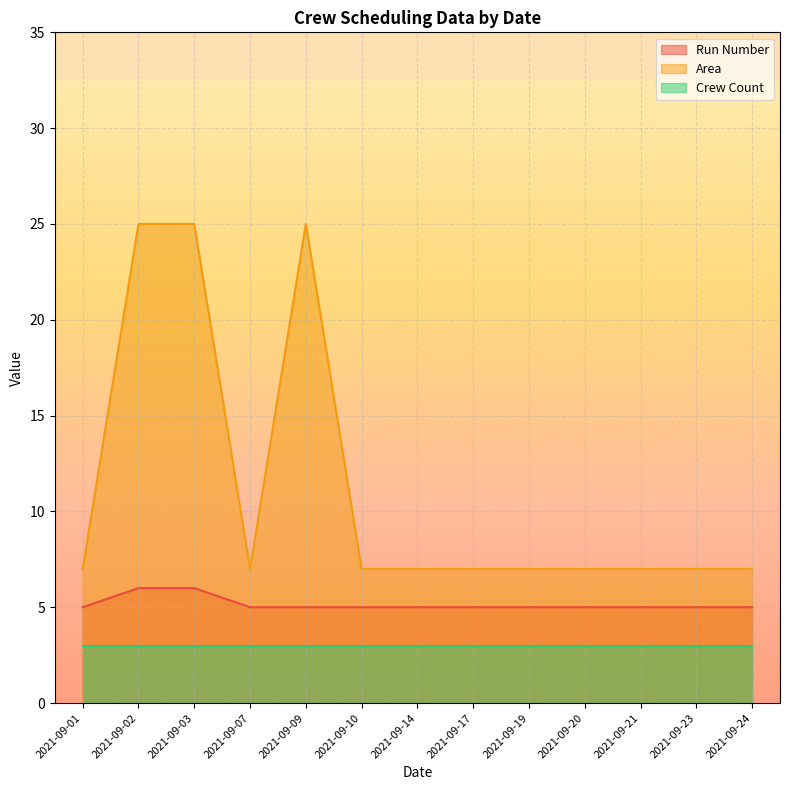

Is it true that Area equals 7 at 2021-09-01?

True